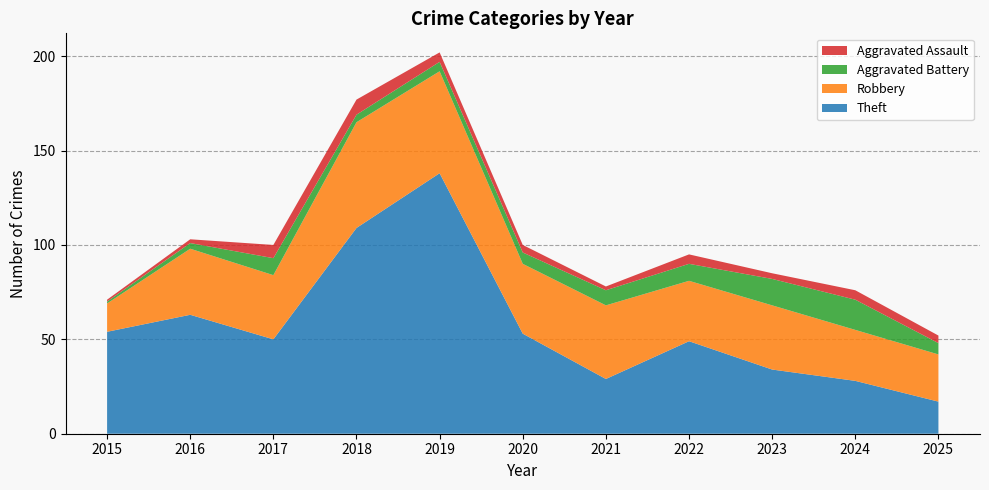

Reading left to right, extract all data points from this chart.

Theft: 2015=54	2016=63	2017=50	2018=109	2019=138	2020=53	2021=29	2022=49	2023=34	2024=28	2025=17
Robbery: 2015=15	2016=35	2017=34	2018=56	2019=54	2020=37	2021=39	2022=32	2023=34	2024=27	2025=25
Aggravated Battery: 2015=1	2016=3	2017=9	2018=4	2019=5	2020=6	2021=8	2022=9	2023=14	2024=16	2025=6
Aggravated Assault: 2015=1	2016=2	2017=7	2018=8	2019=5	2020=4	2021=2	2022=5	2023=3	2024=5	2025=4